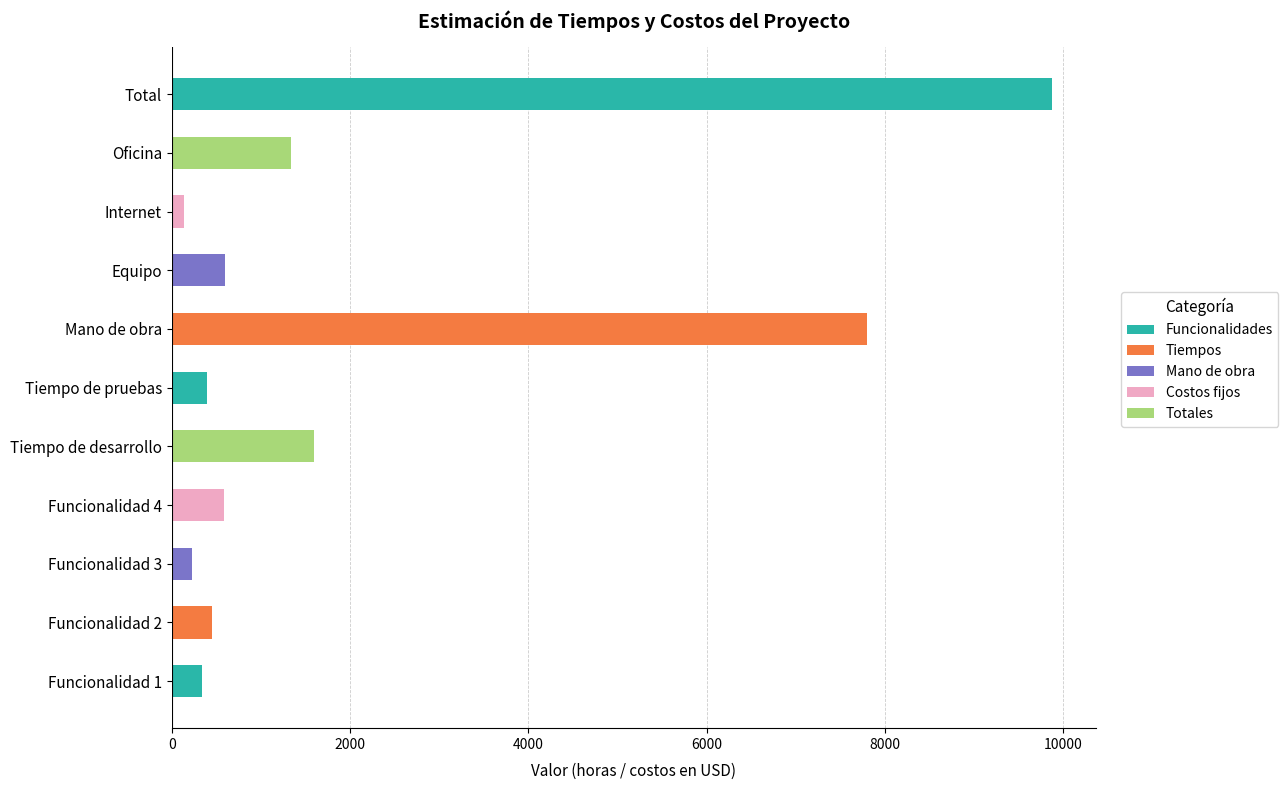

What is the change in value from Tiempo de pruebas to Mano de obra?

+7400.0